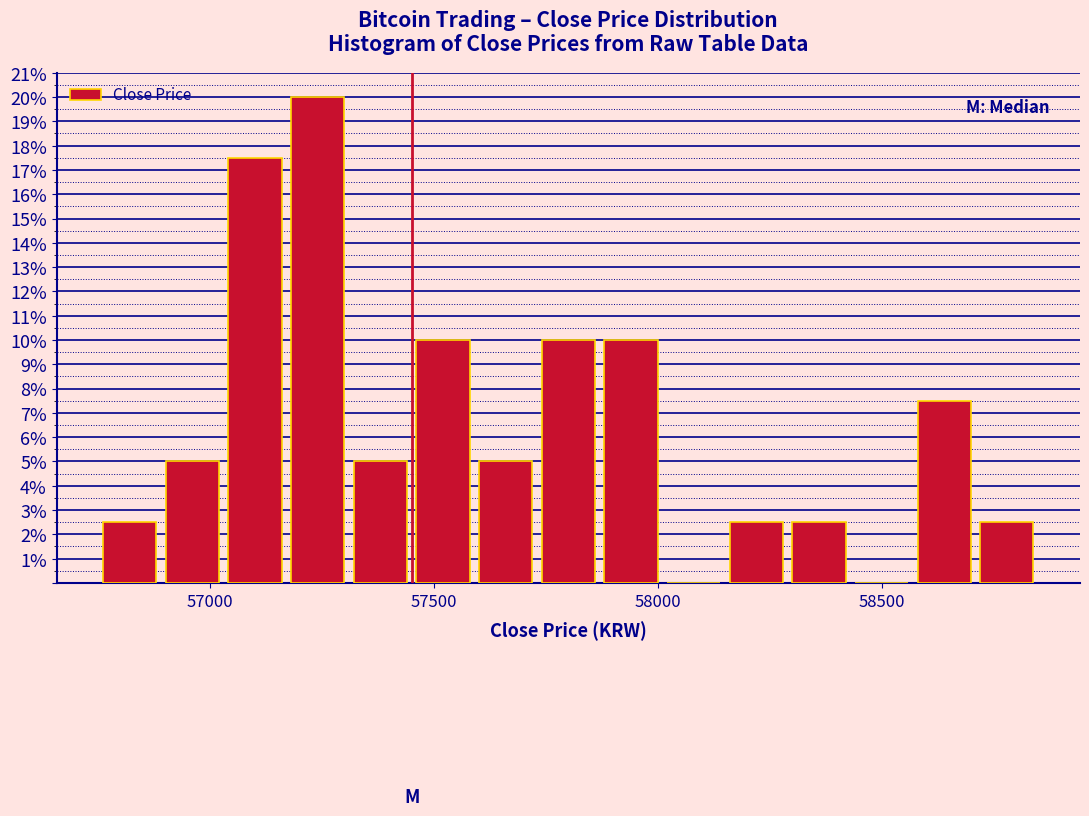

Read against the x-axis, roughly where is the centre of the tallest bar?

57250